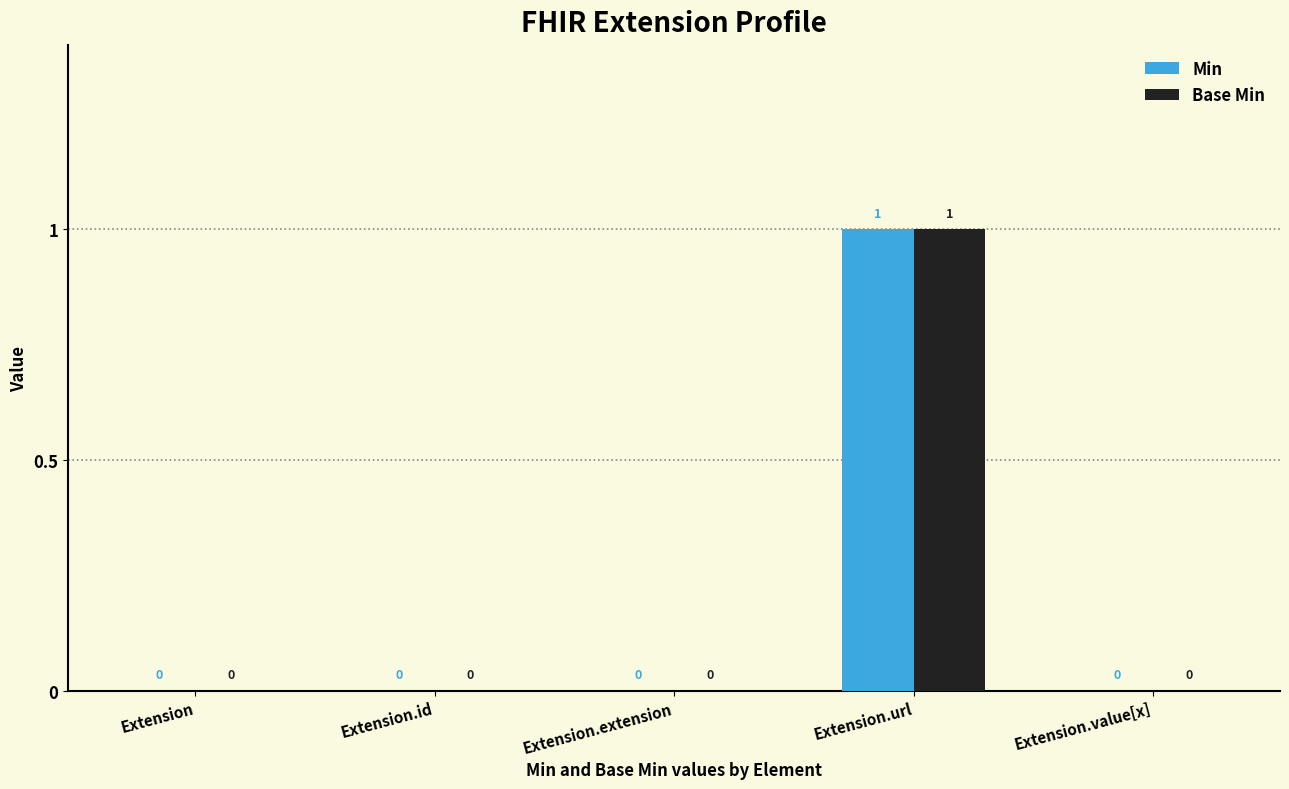

Which category has the highest value across all series?

Extension.url